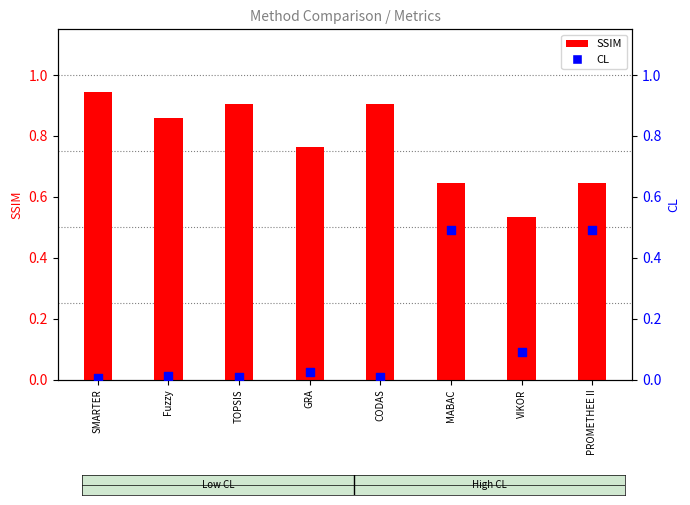

Is the value of SSIM at MABAC greater than the value of CL at SMARTER?

Yes